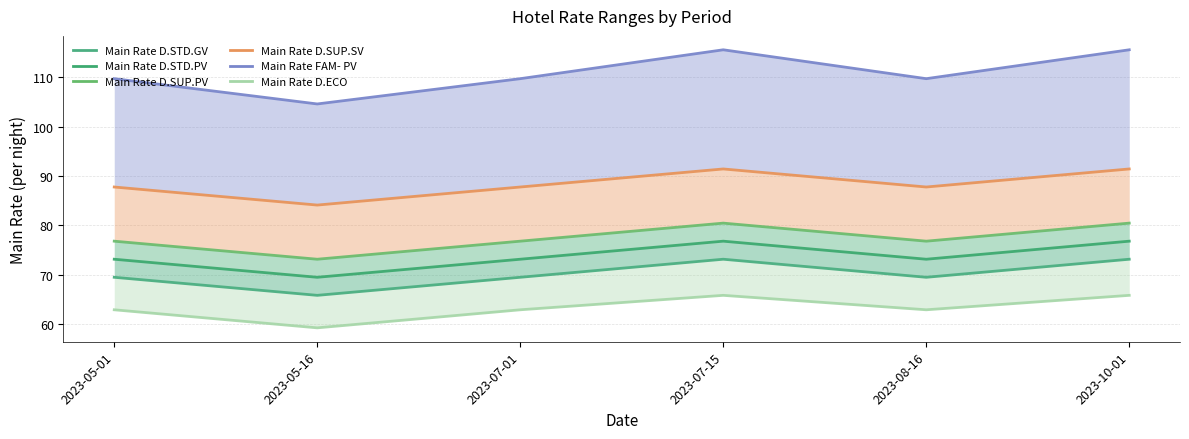

Between 2023-08-16 and 2023-10-01, which series saw the biggest shift?

Main Rate FAM- PV